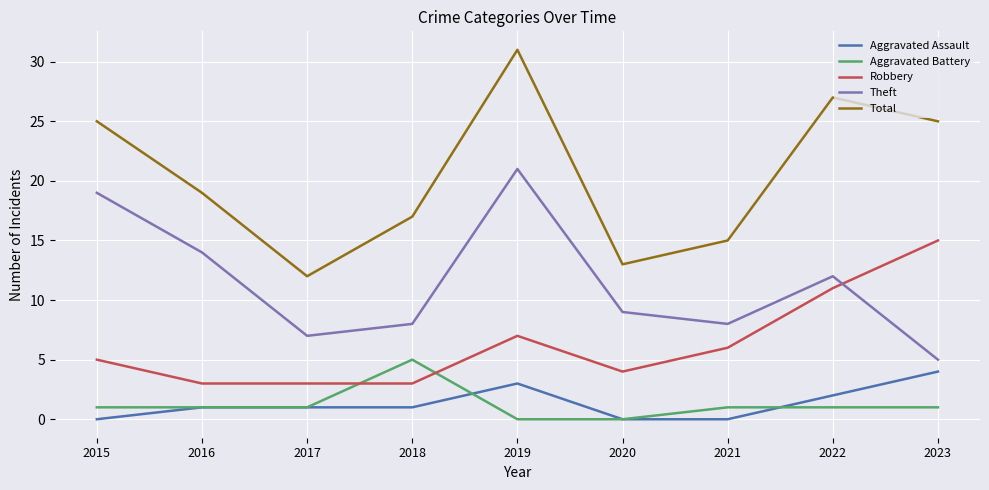

The value of Theft at 2020 is 9. True or false?

True